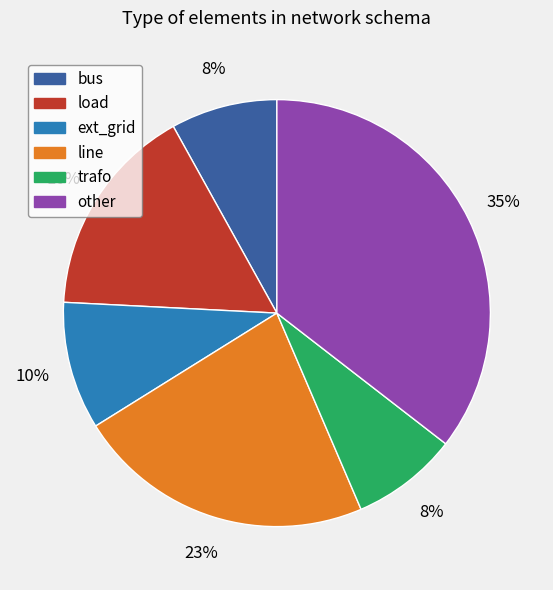

Is there any slice that represents more than half of the pie?

No